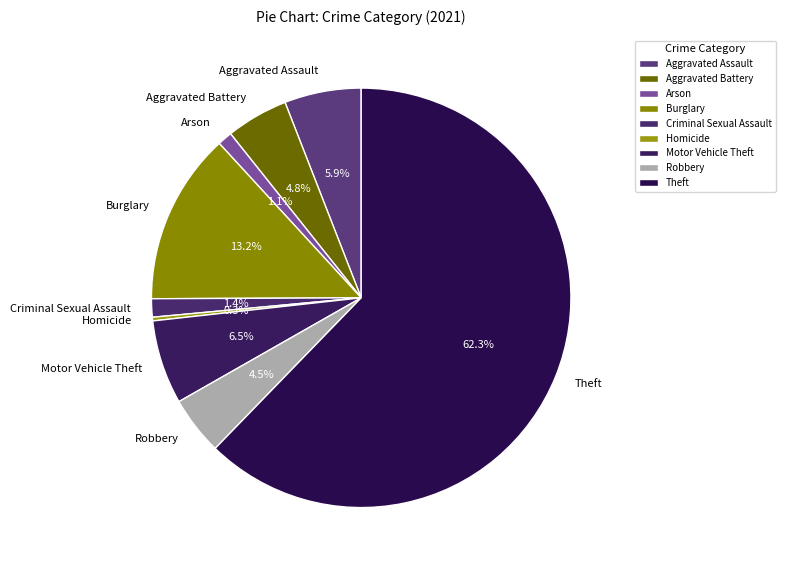

Which slice represents more than half of the pie?

Theft